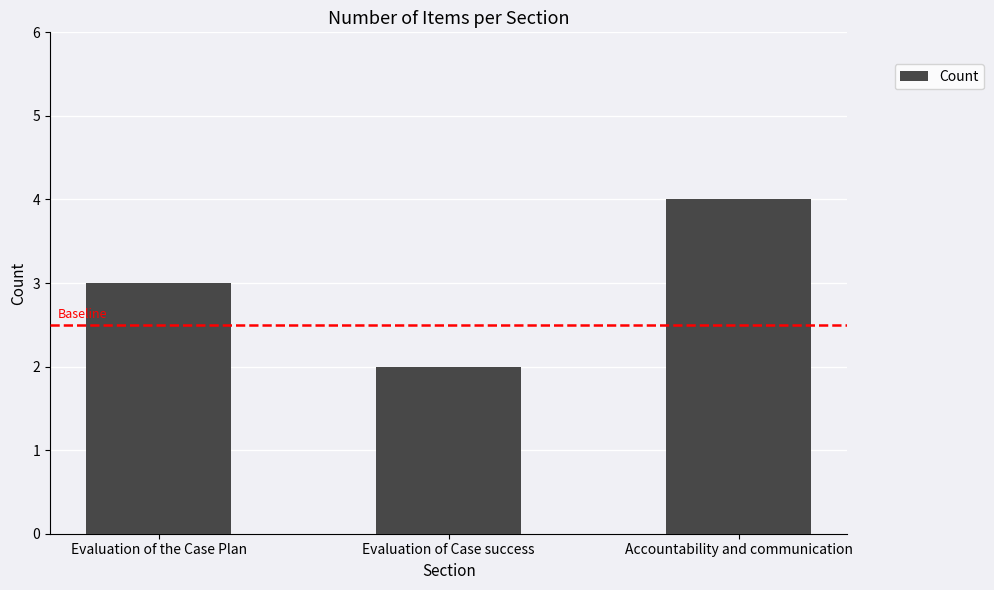

What is the value of the 2nd bar from the left?

2